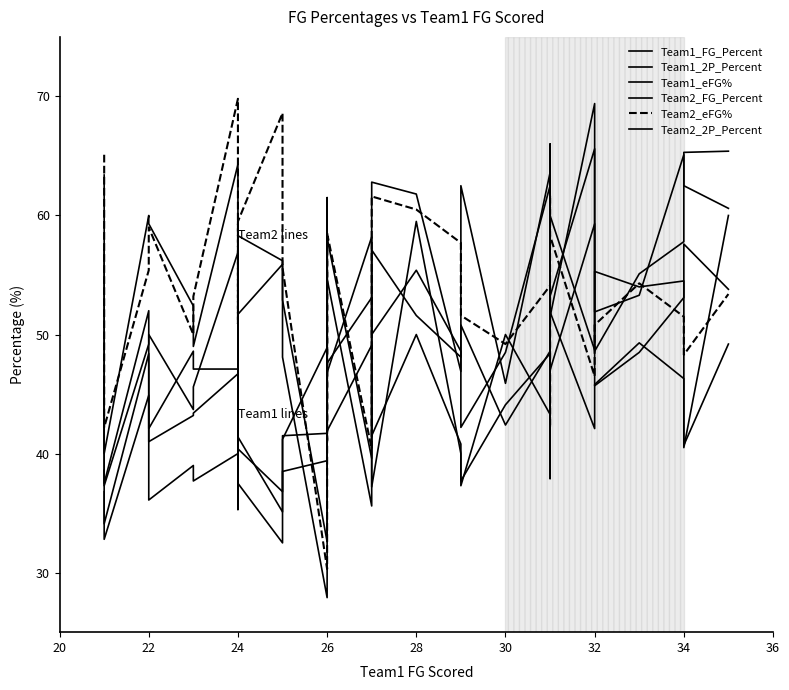

How many data points does each series have?

35